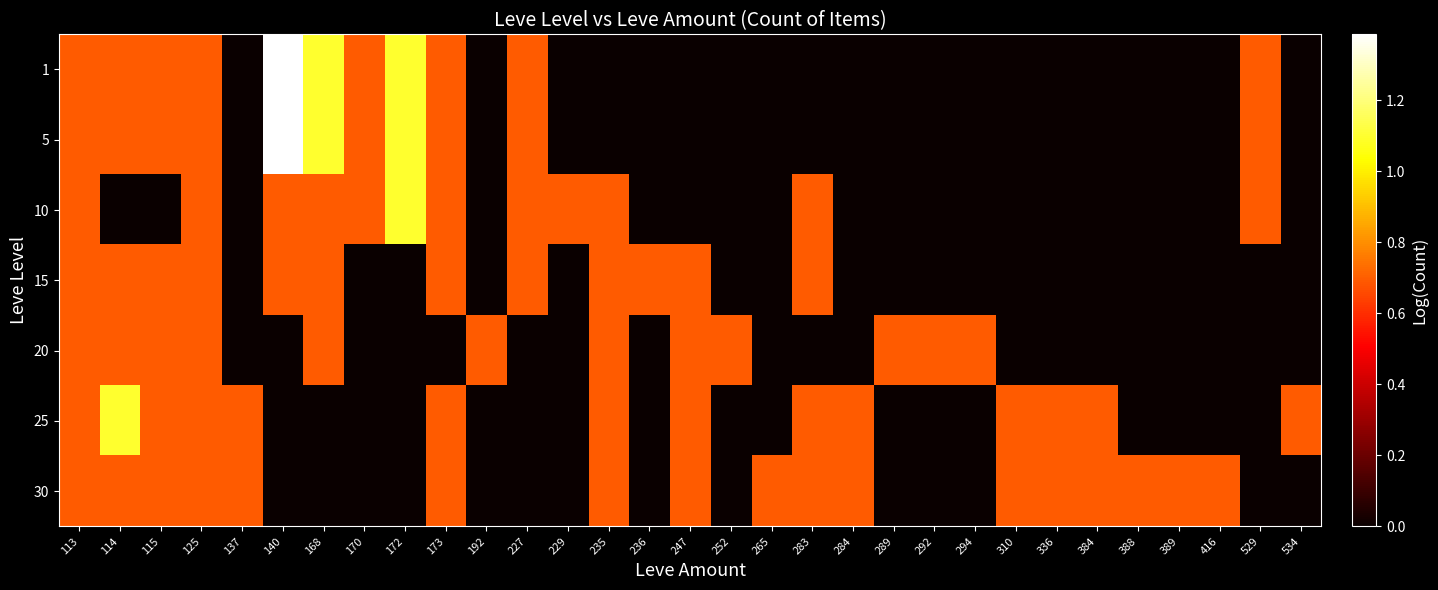

Reading right to left, what are all the values shown in this chart?

1: 534=0.0	529=0.7	416=0.0	389=0.0	388=0.0	384=0.0	336=0.0	310=0.0	294=0.0	292=0.0	289=0.0	284=0.0	283=0.0	265=0.0	252=0.0	247=0.0	236=0.0	235=0.0	229=0.0	227=0.7	192=0.0	173=0.7	172=1.1	170=0.7	168=1.1	140=1.4	137=0.0	125=0.7	115=0.7	114=0.7	113=0.7
5: 534=0.0	529=0.7	416=0.0	389=0.0	388=0.0	384=0.0	336=0.0	310=0.0	294=0.0	292=0.0	289=0.0	284=0.0	283=0.0	265=0.0	252=0.0	247=0.0	236=0.0	235=0.0	229=0.0	227=0.7	192=0.0	173=0.7	172=1.1	170=0.7	168=1.1	140=1.4	137=0.0	125=0.7	115=0.7	114=0.7	113=0.7
10: 534=0.0	529=0.7	416=0.0	389=0.0	388=0.0	384=0.0	336=0.0	310=0.0	294=0.0	292=0.0	289=0.0	284=0.0	283=0.7	265=0.0	252=0.0	247=0.0	236=0.0	235=0.7	229=0.7	227=0.7	192=0.0	173=0.7	172=1.1	170=0.7	168=0.7	140=0.7	137=0.0	125=0.7	115=0.0	114=0.0	113=0.7
15: 534=0.0	529=0.0	416=0.0	389=0.0	388=0.0	384=0.0	336=0.0	310=0.0	294=0.0	292=0.0	289=0.0	284=0.0	283=0.7	265=0.0	252=0.0	247=0.7	236=0.7	235=0.7	229=0.0	227=0.7	192=0.0	173=0.7	172=0.0	170=0.0	168=0.7	140=0.7	137=0.0	125=0.7	115=0.7	114=0.7	113=0.7
20: 534=0.0	529=0.0	416=0.0	389=0.0	388=0.0	384=0.0	336=0.0	310=0.0	294=0.7	292=0.7	289=0.7	284=0.0	283=0.0	265=0.0	252=0.7	247=0.7	236=0.0	235=0.7	229=0.0	227=0.0	192=0.7	173=0.0	172=0.0	170=0.0	168=0.7	140=0.0	137=0.0	125=0.7	115=0.7	114=0.7	113=0.7
25: 534=0.7	529=0.0	416=0.0	389=0.0	388=0.0	384=0.7	336=0.7	310=0.7	294=0.0	292=0.0	289=0.0	284=0.7	283=0.7	265=0.0	252=0.0	247=0.7	236=0.0	235=0.7	229=0.0	227=0.0	192=0.0	173=0.7	172=0.0	170=0.0	168=0.0	140=0.0	137=0.7	125=0.7	115=0.7	114=1.1	113=0.7
30: 534=0.0	529=0.0	416=0.7	389=0.7	388=0.7	384=0.7	336=0.7	310=0.7	294=0.0	292=0.0	289=0.0	284=0.7	283=0.7	265=0.7	252=0.0	247=0.7	236=0.0	235=0.7	229=0.0	227=0.0	192=0.0	173=0.7	172=0.0	170=0.0	168=0.0	140=0.0	137=0.7	125=0.7	115=0.7	114=0.7	113=0.7